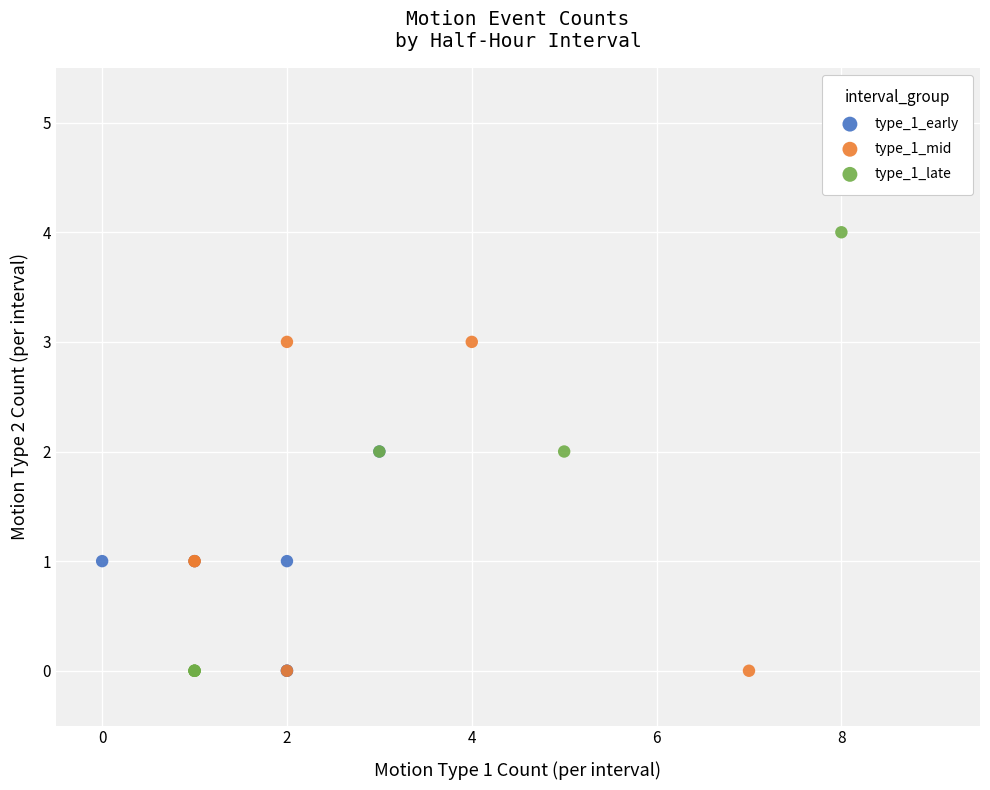

What are all the series names shown in the legend?

type_1_early, type_1_mid, type_1_late